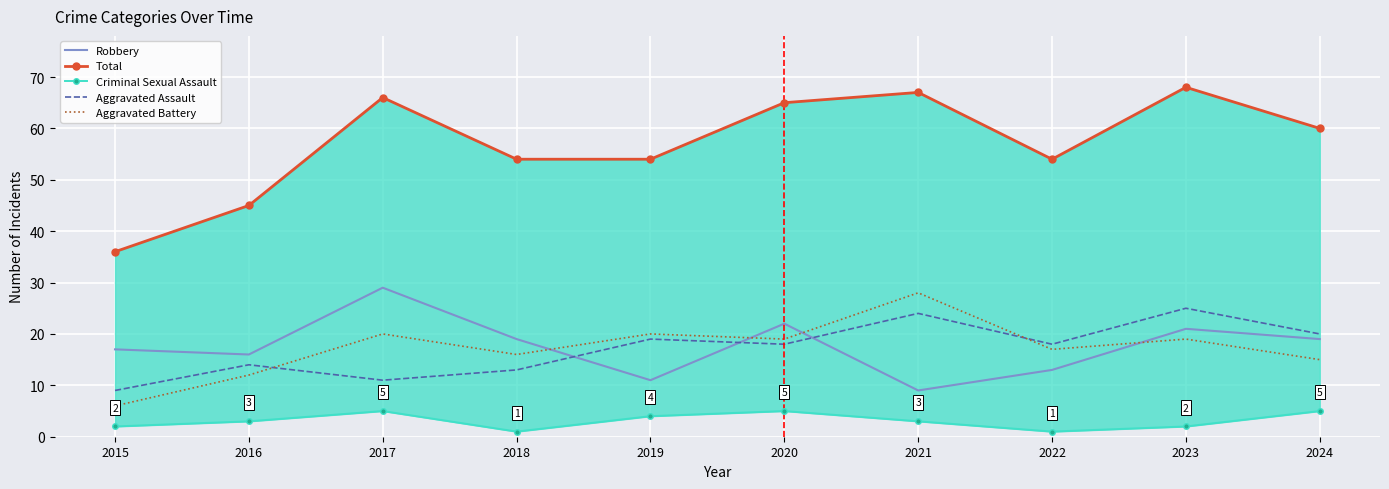

Which series has the largest total across all categories?

Total